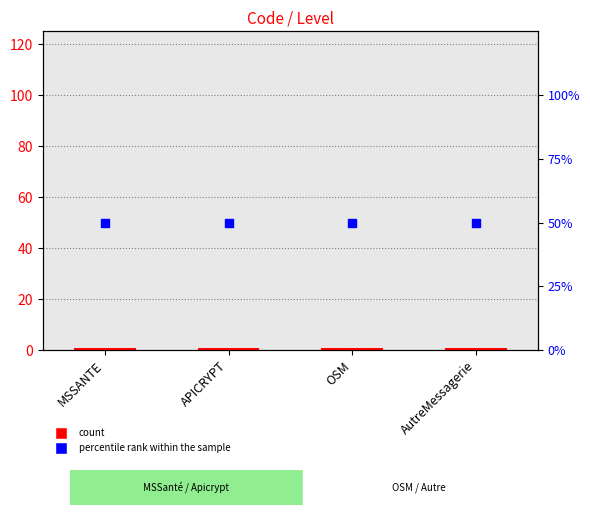

Which series has the largest total across all categories?

percentile rank within the sample